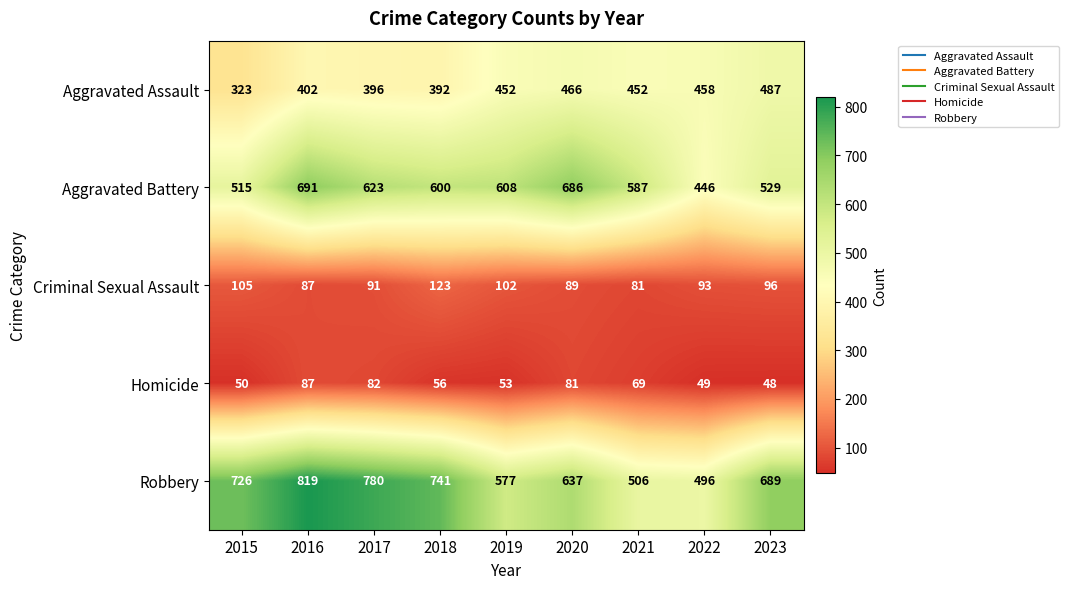

Is it true that Robbery equals 577 at 2019?

True